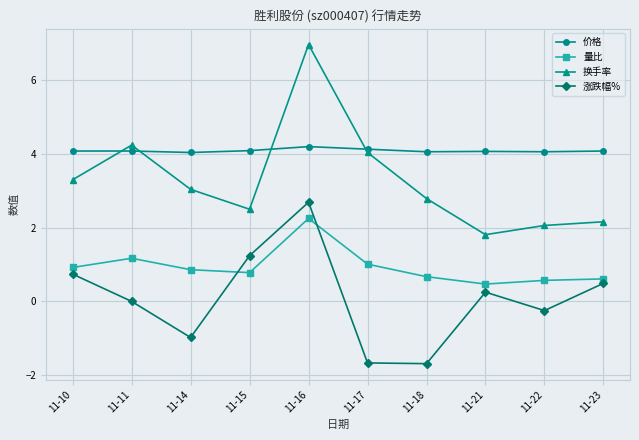

Is this an area chart (filled region under the line)?

No